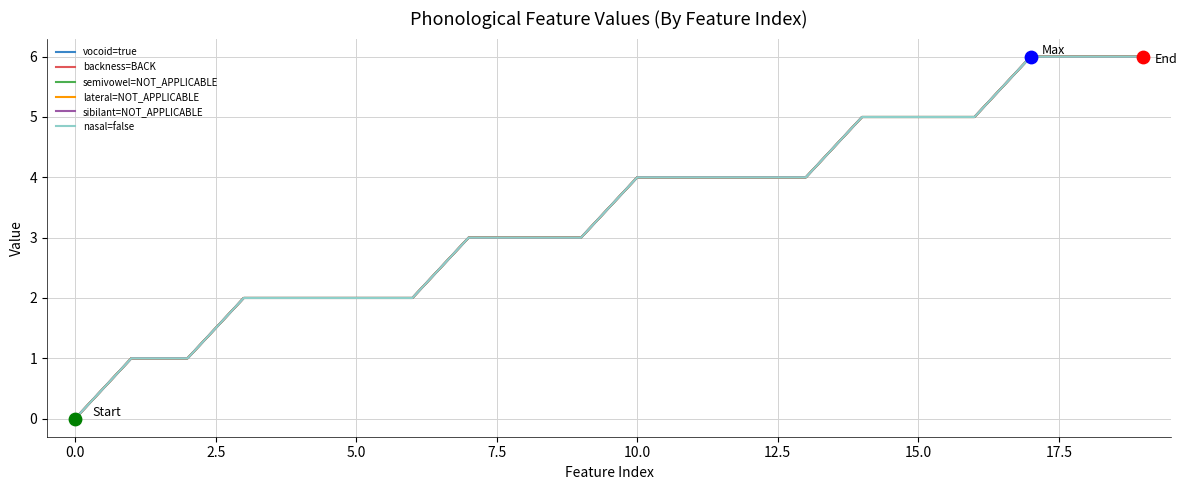

Is this an area chart (filled region under the line)?

No